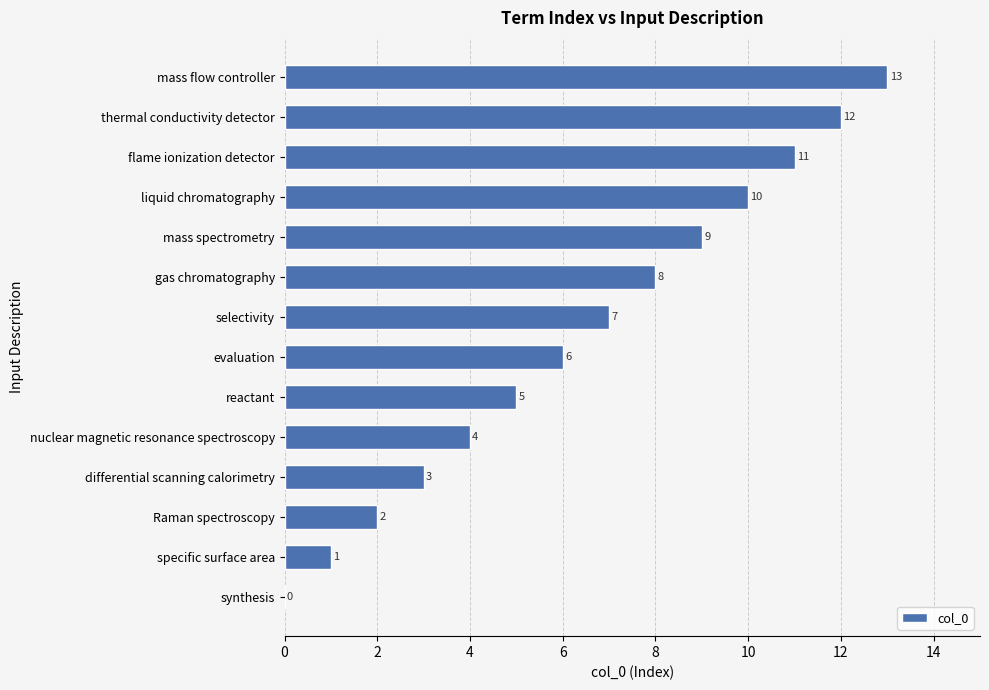

What is the greatest value displayed?

13